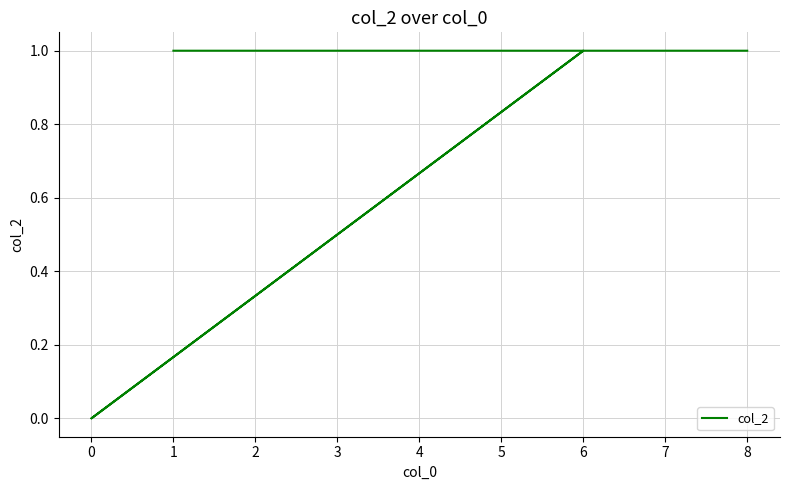

The chart shows a value of 1 at 6. True or false?

True